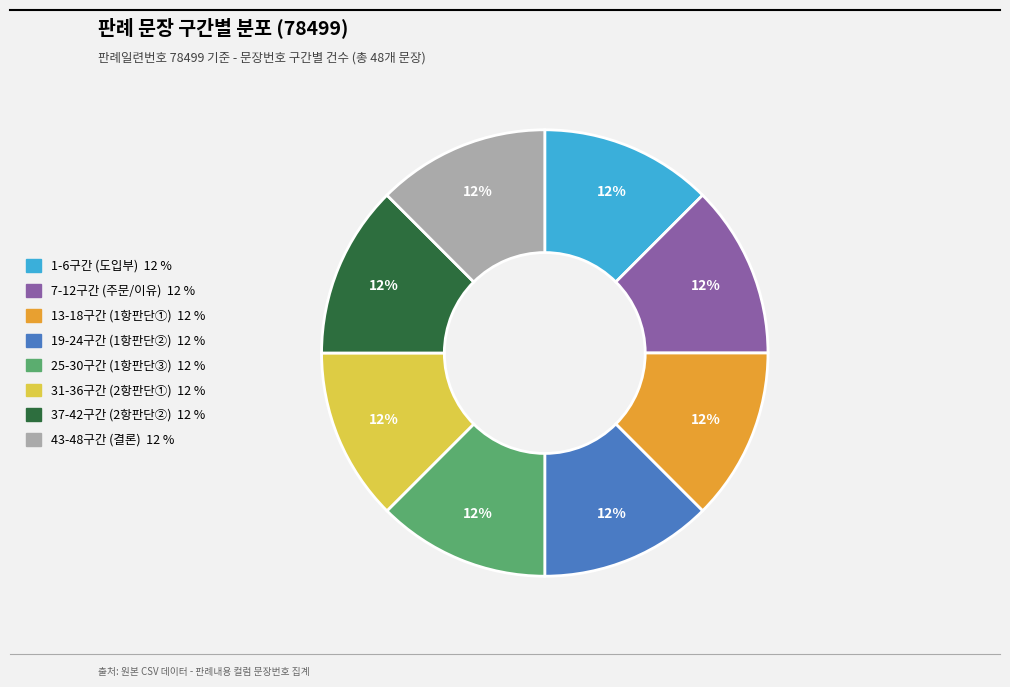

To the nearest percent, what is the average slice percentage?

12%